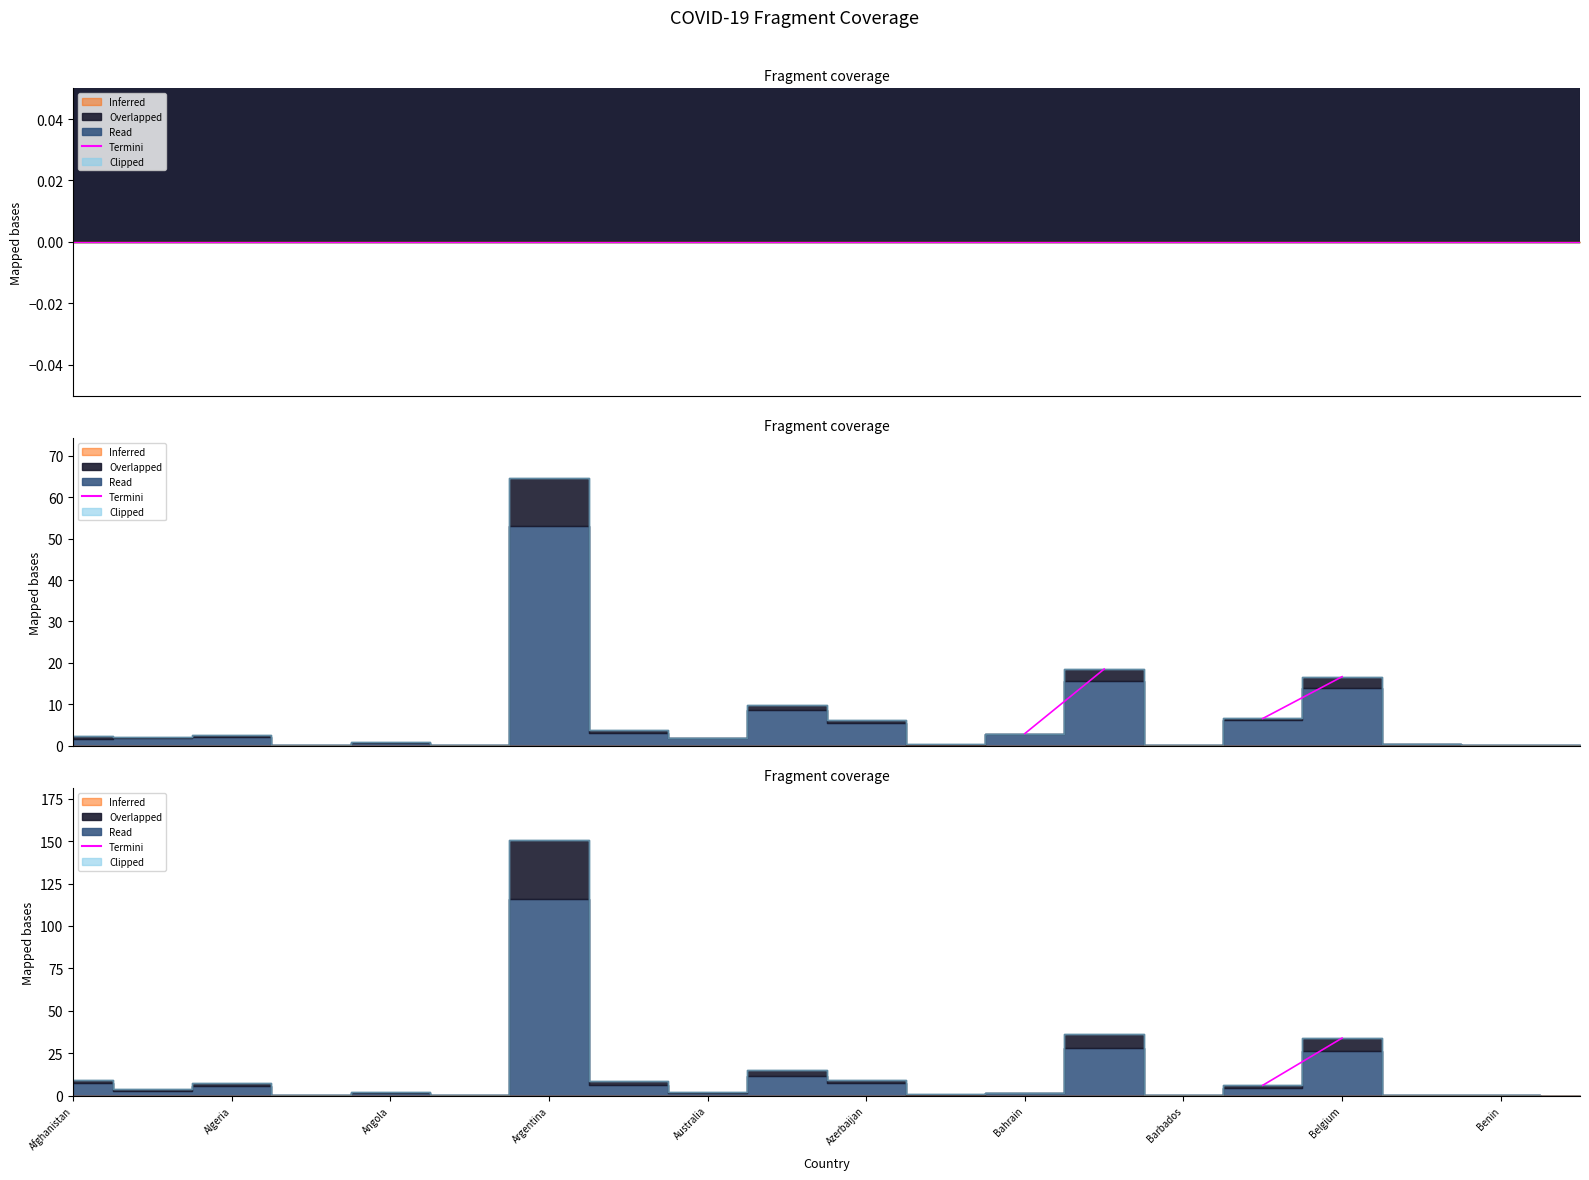

Is it true that the value at 17 is nan?

False